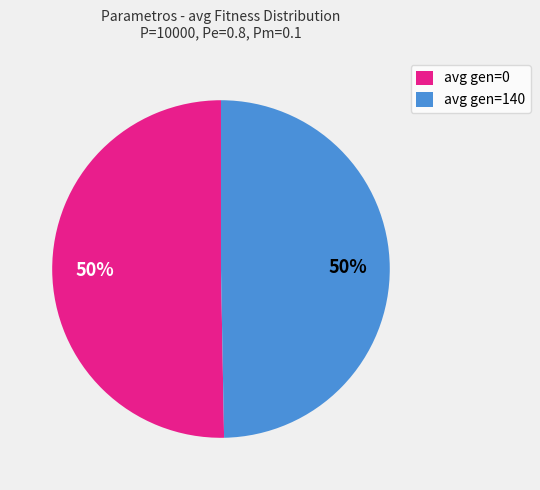

Do avg gen=0 and avg gen=140 together represent more than half of the pie?

Yes